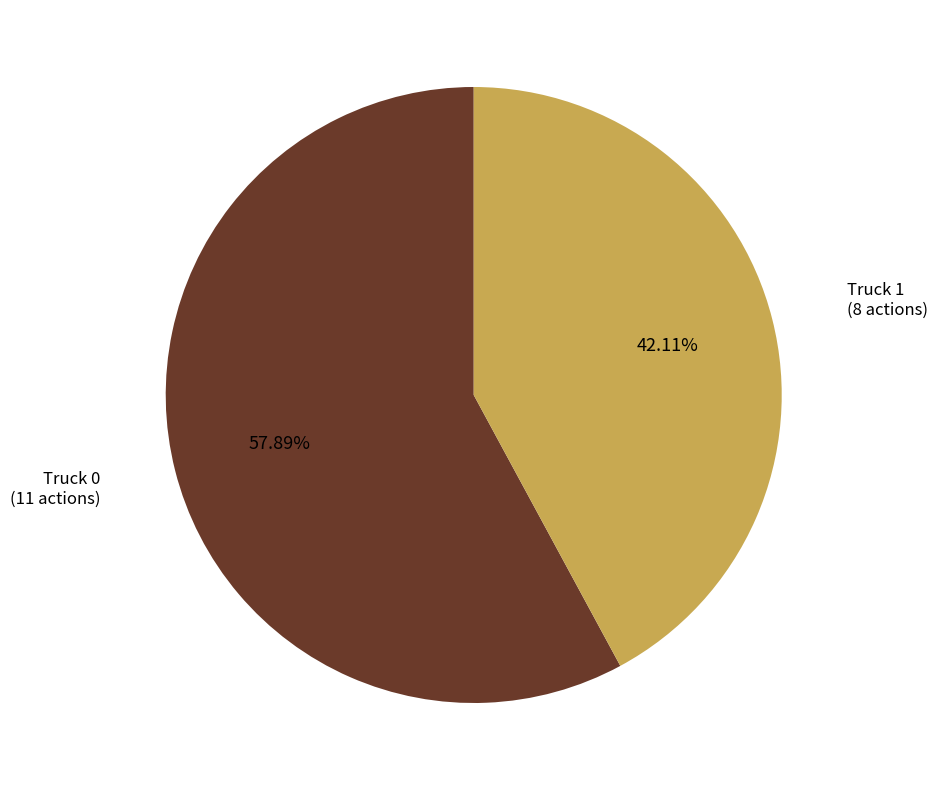

Does any single category account for the majority?

Yes